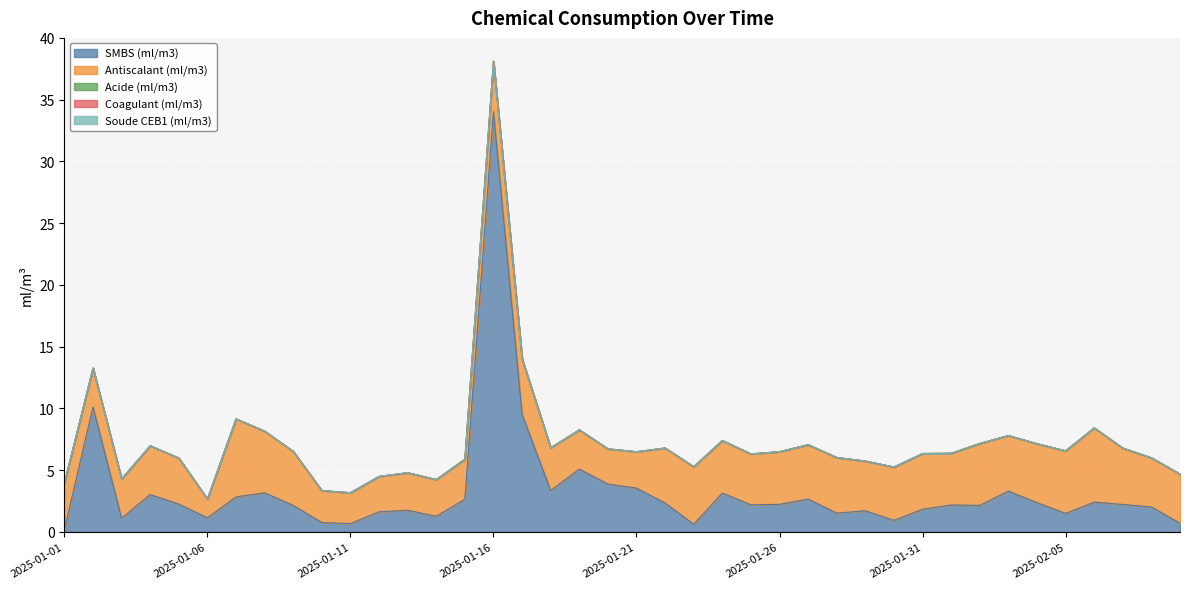

At which label is SMBS (ml/m3) closest to 17?

2025-01-02